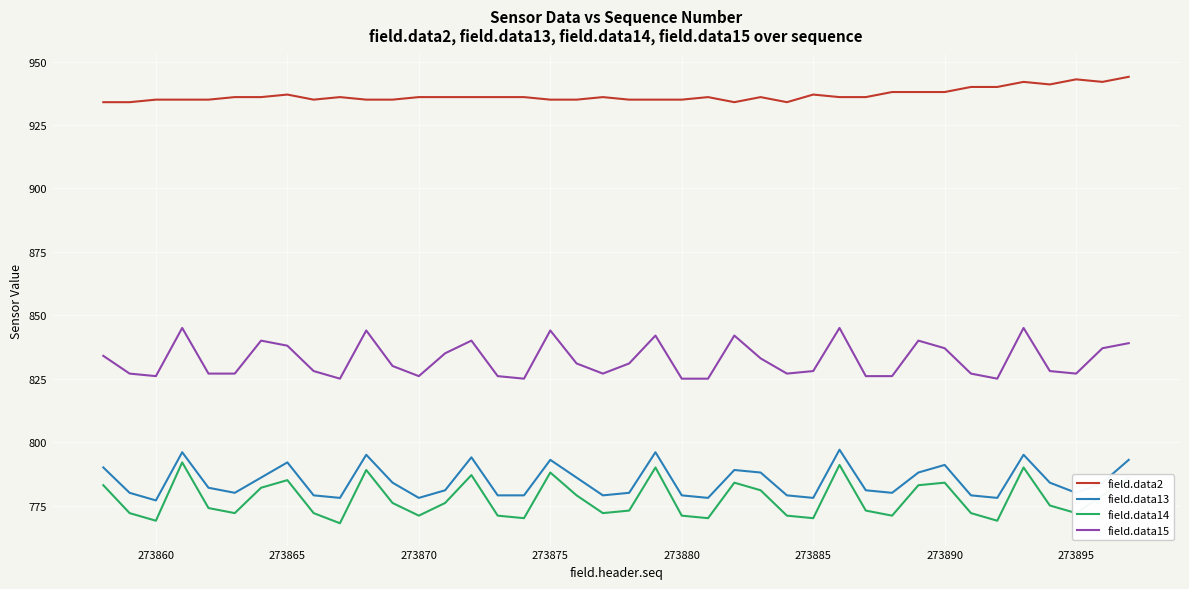

Which series has the largest total across all categories?

field.data2